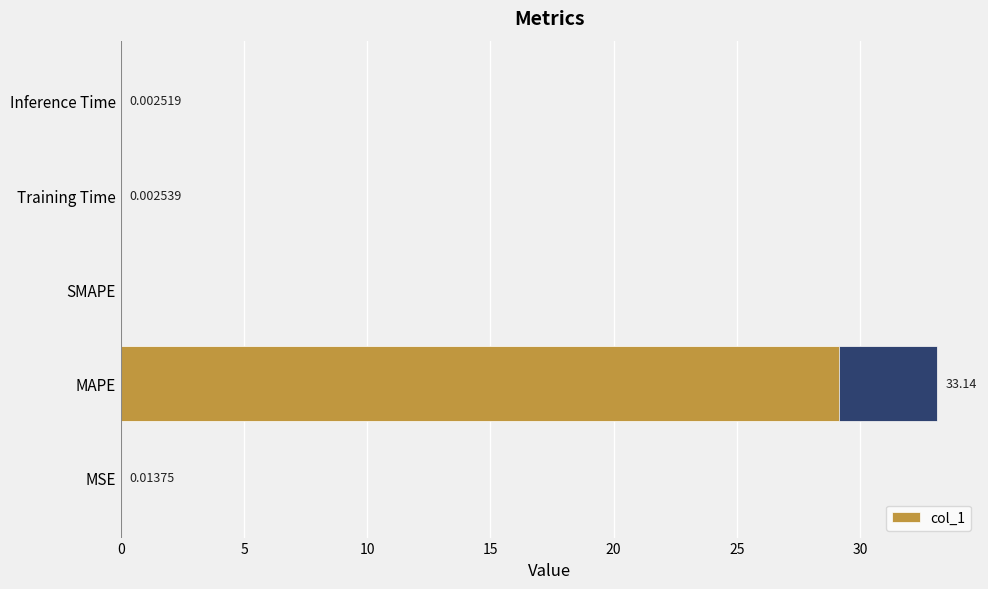

The value at Training Time is 0.0. True or false?

False